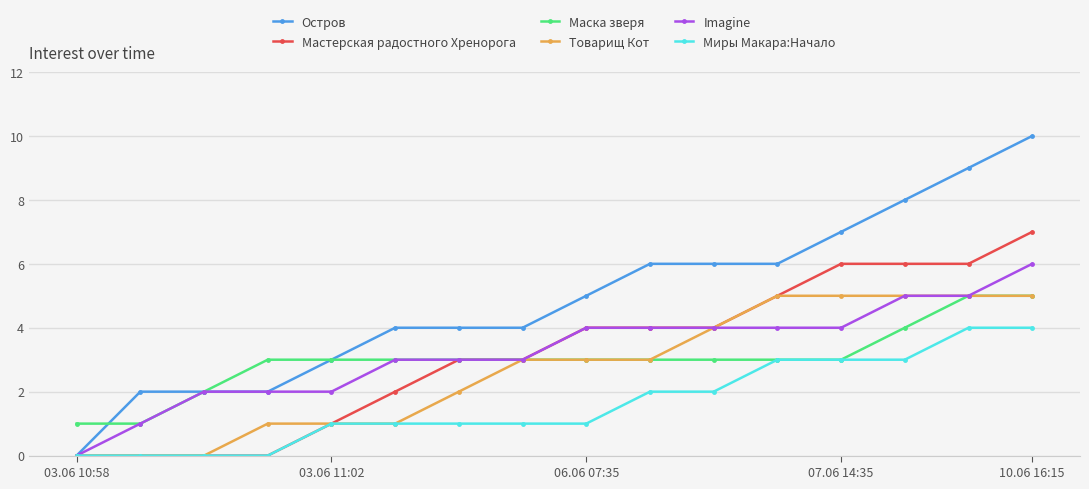

Which series has the widest spread of values?

Остров